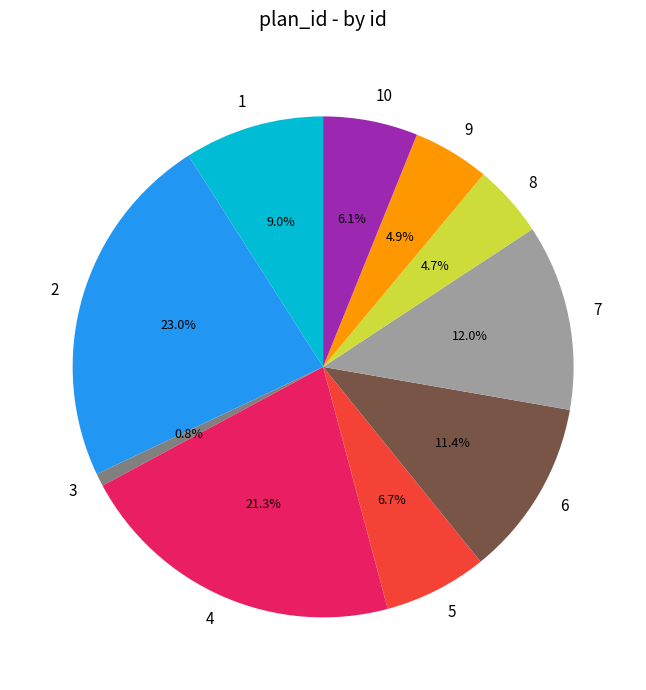

What portion of the pie excludes 5?

93.3%